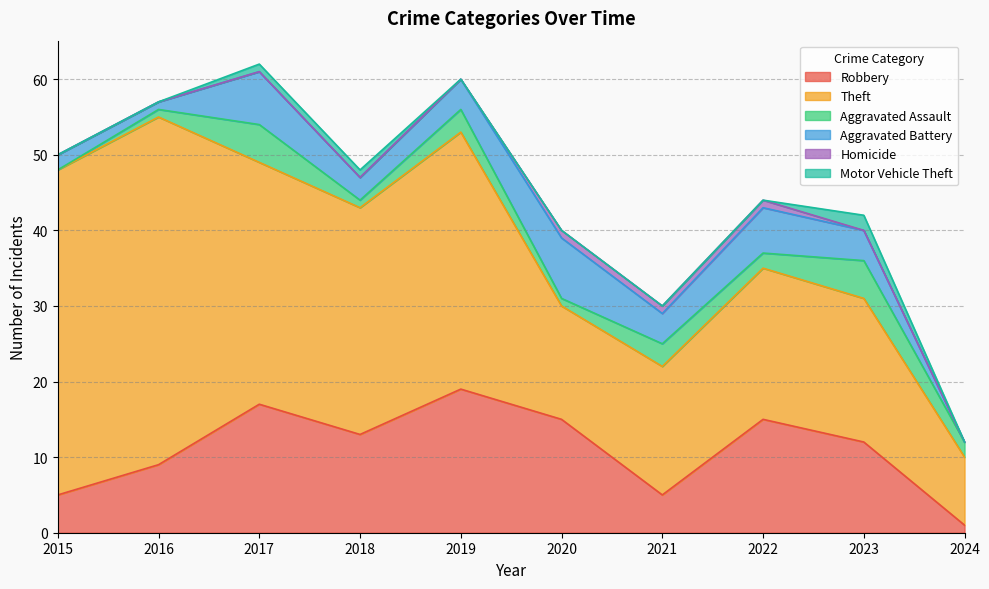

The Motor Vehicle Theft series shows 0 at 2020. True or false?

True